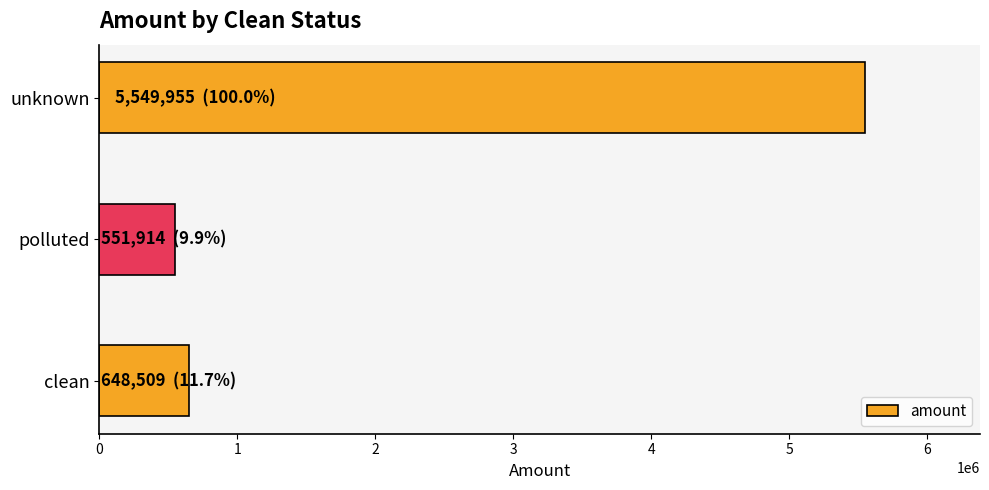

The value at polluted is 141338.9. True or false?

False